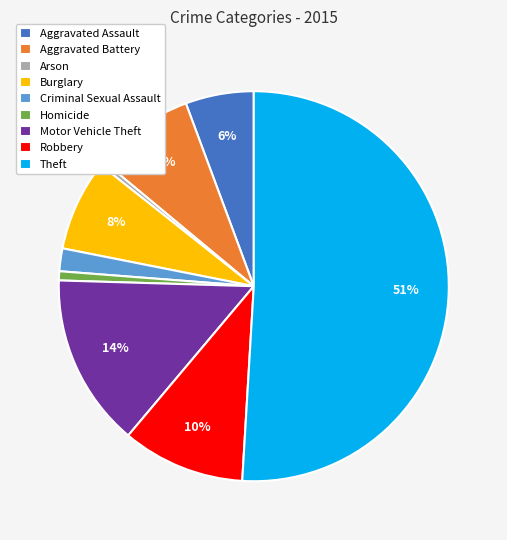

Is Arson the majority of the pie?

No